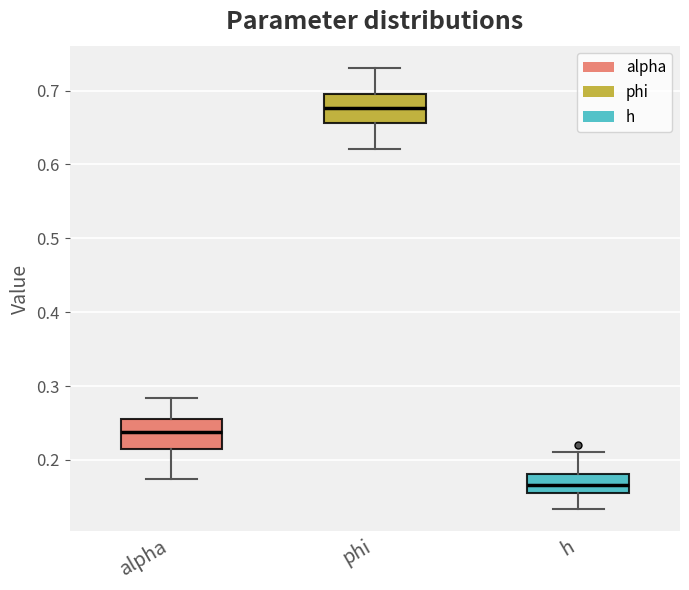

Which box has the highest median line?

phi